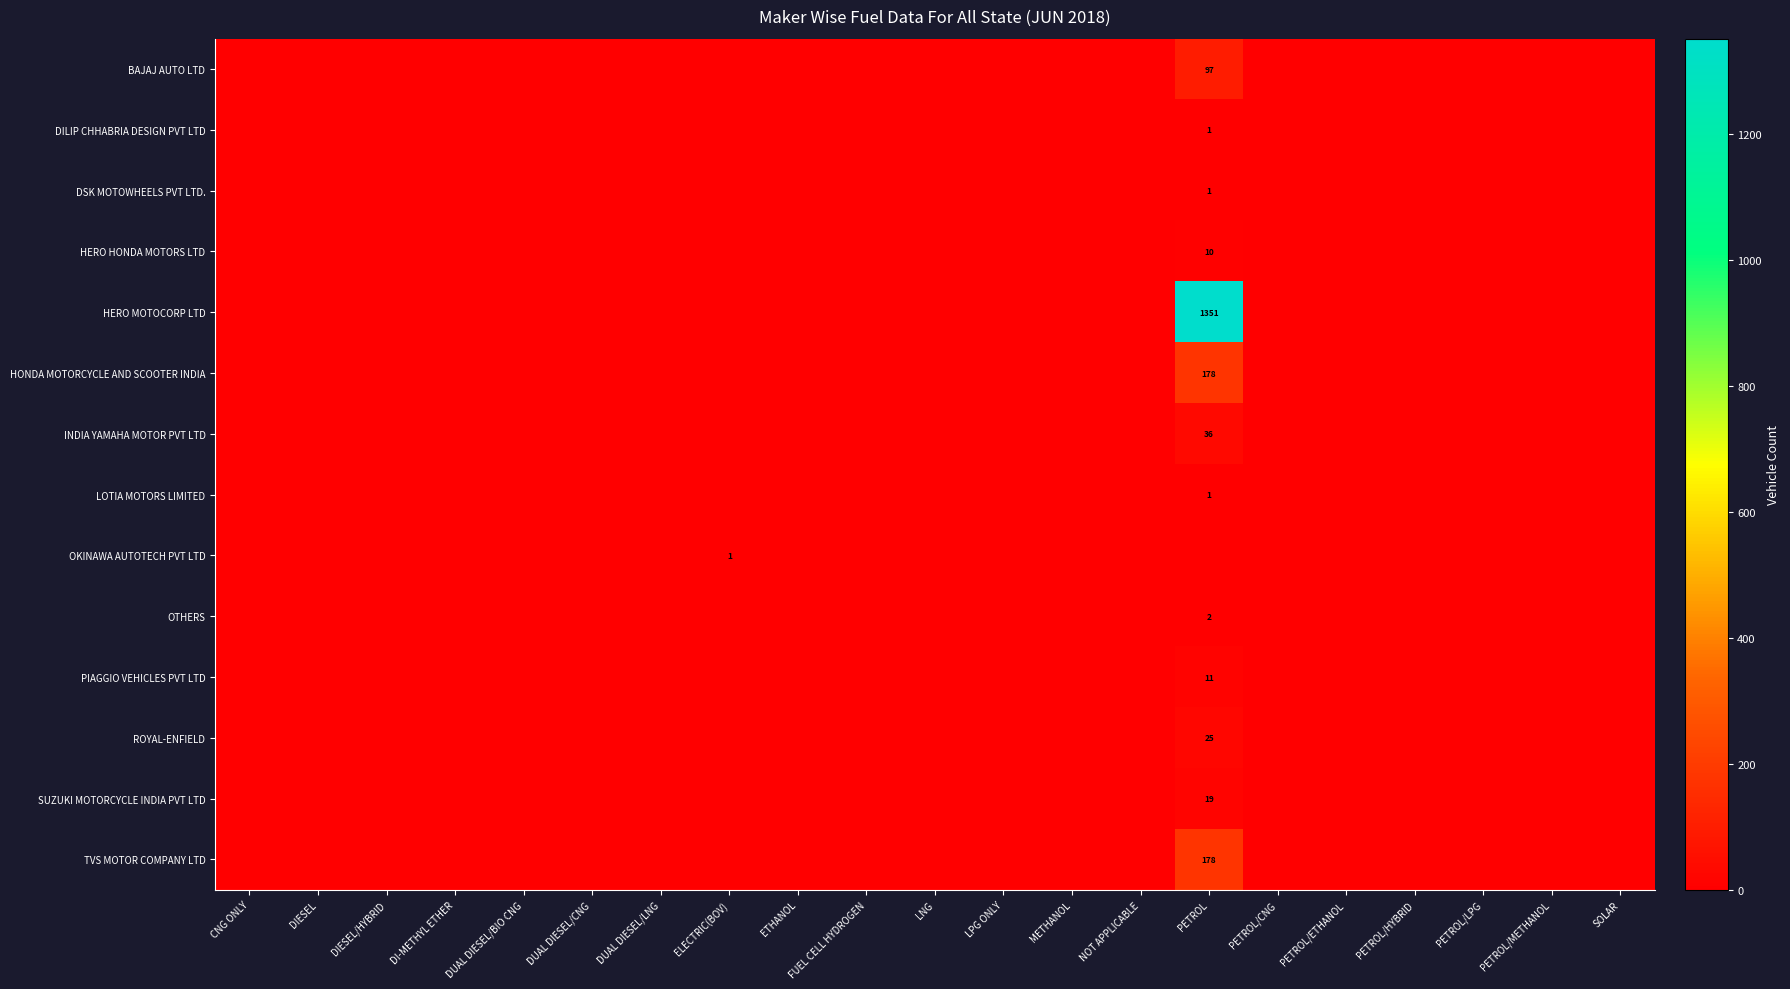

At how many categories does at least one series exceed 958?

1